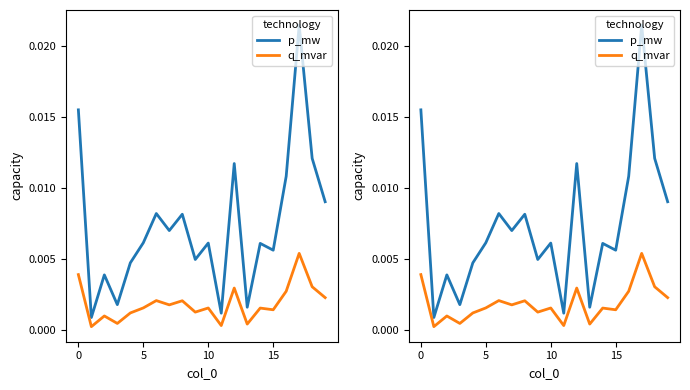

What is the label of the 1st point from the right?

19